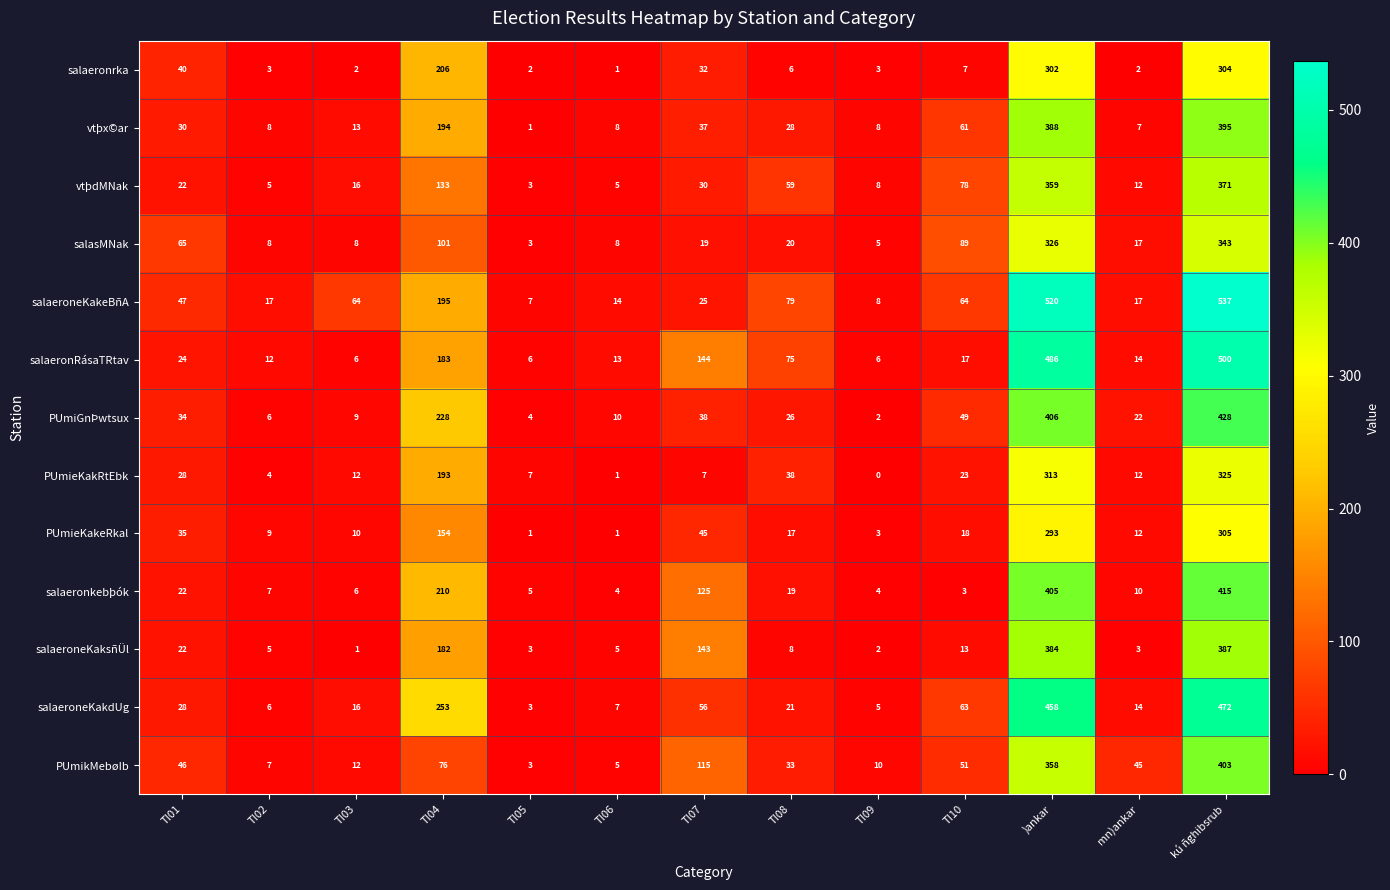

At which category is the sum across all series the highest?

kú ñghibsrub